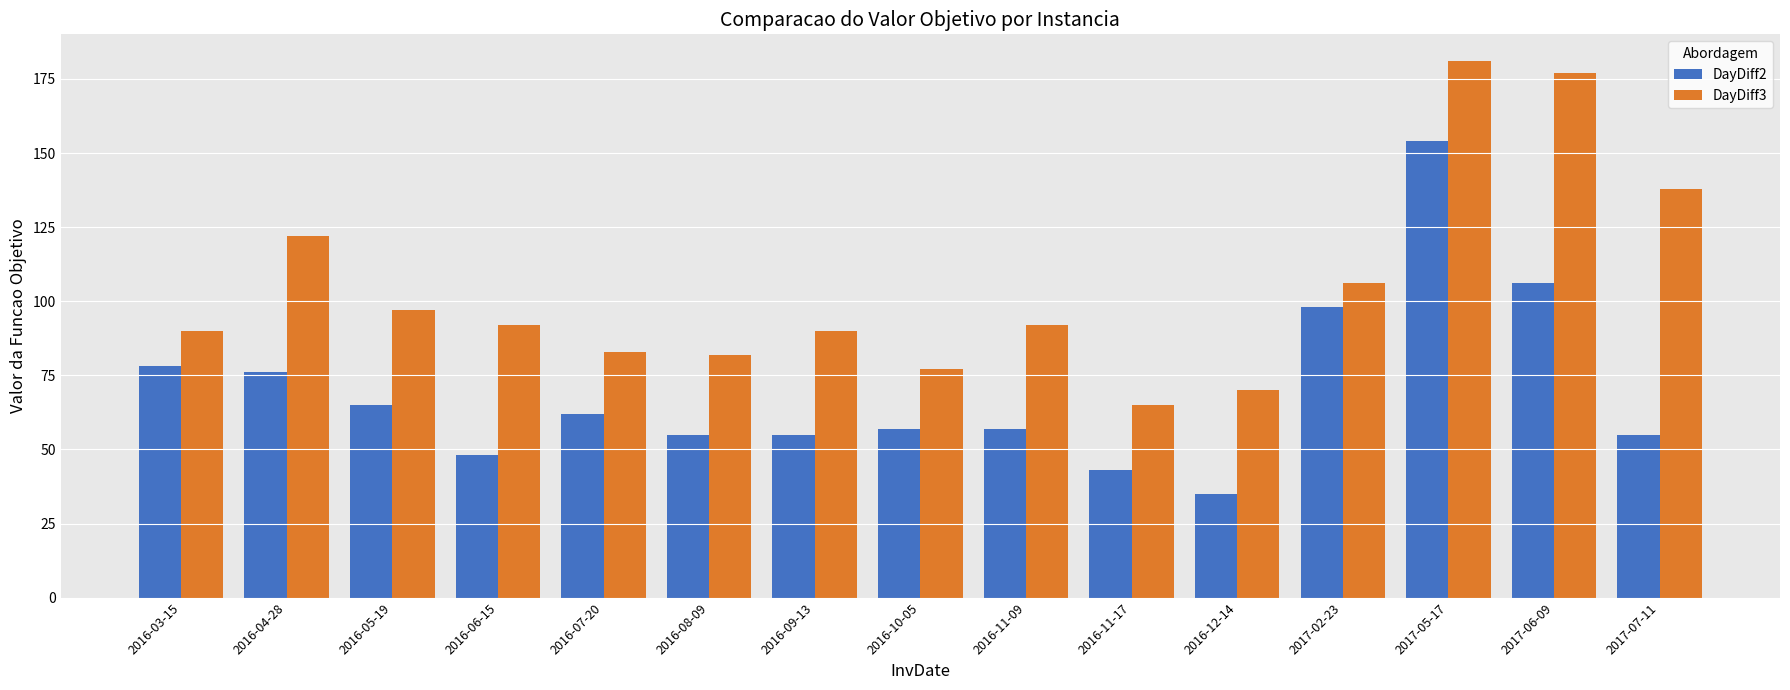

List the series in order of their peak value, lowest first.

DayDiff2, DayDiff3